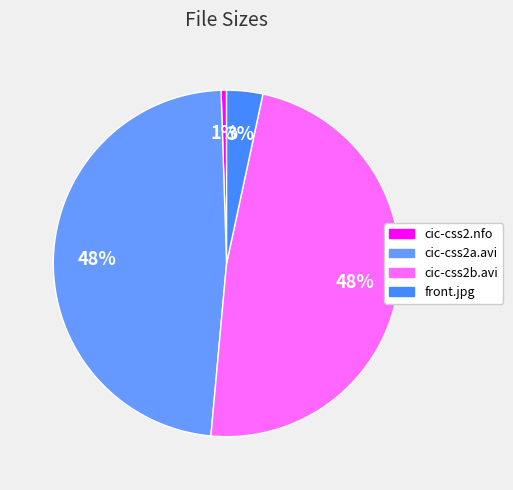

True or false: front.jpg accounts for 3% of the total.

True